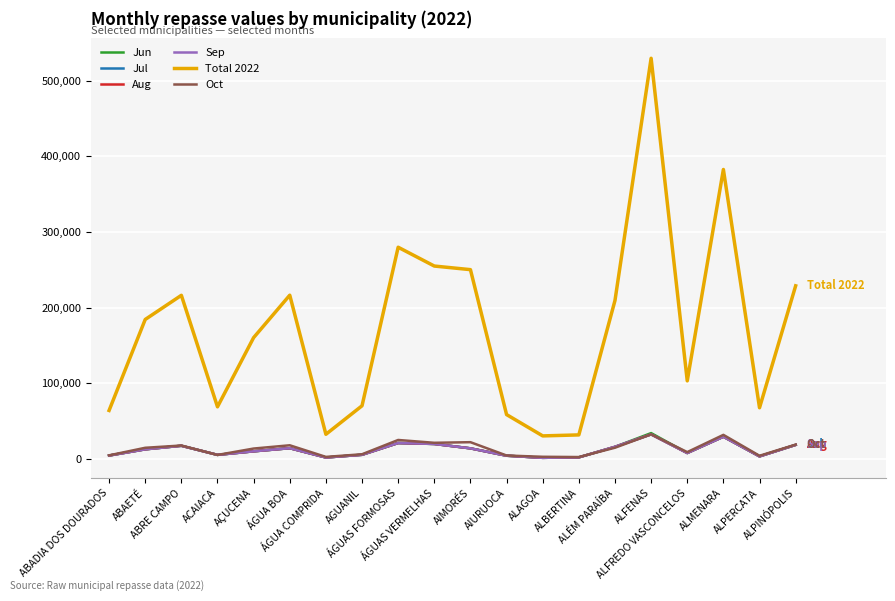

Is this an area chart (filled region under the line)?

No